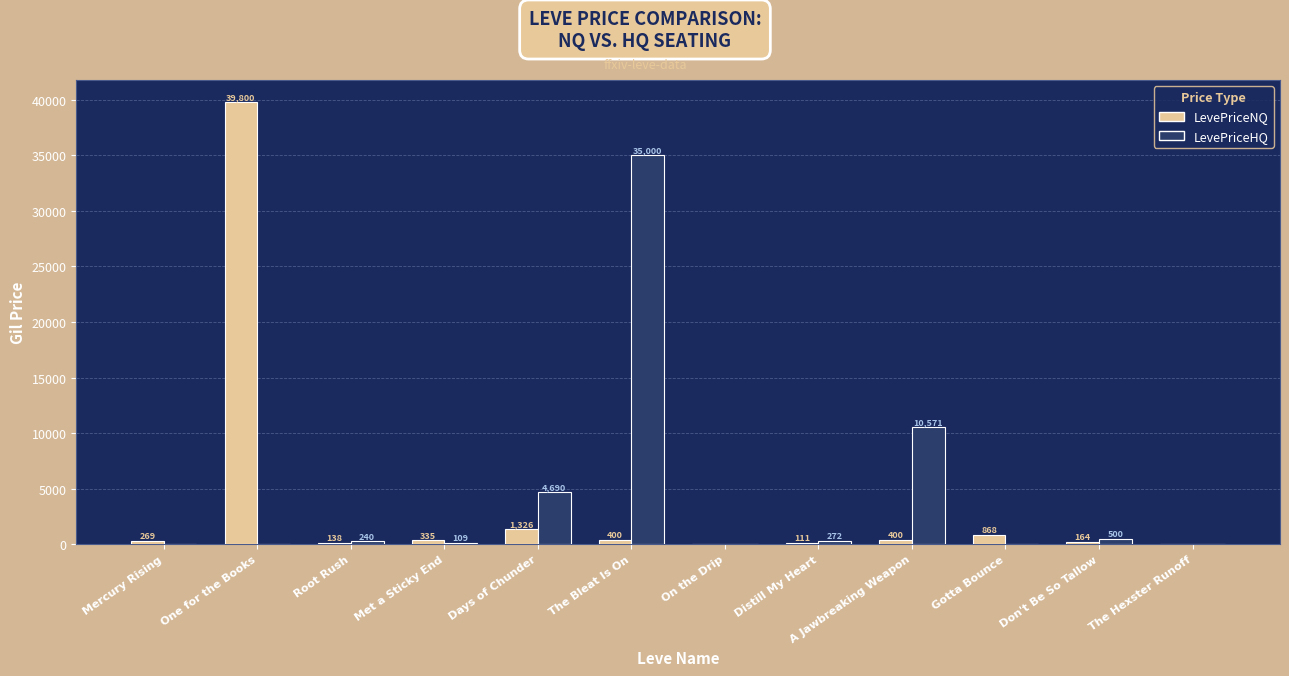

The LevePriceHQ series shows 10571.4 at A Jawbreaking Weapon. True or false?

True